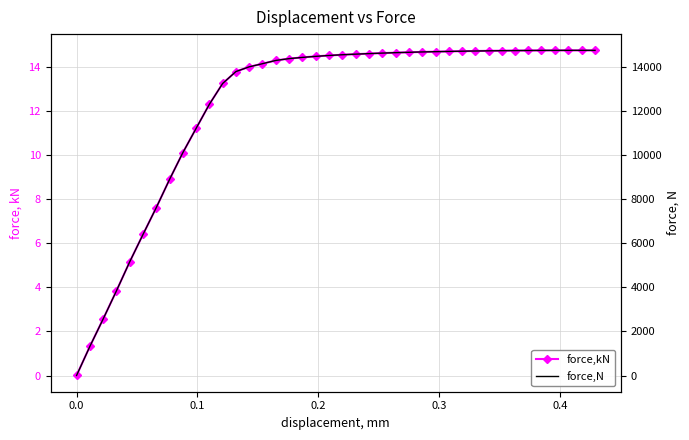

Is it true that force,N equals 20022.3 at 15?

False